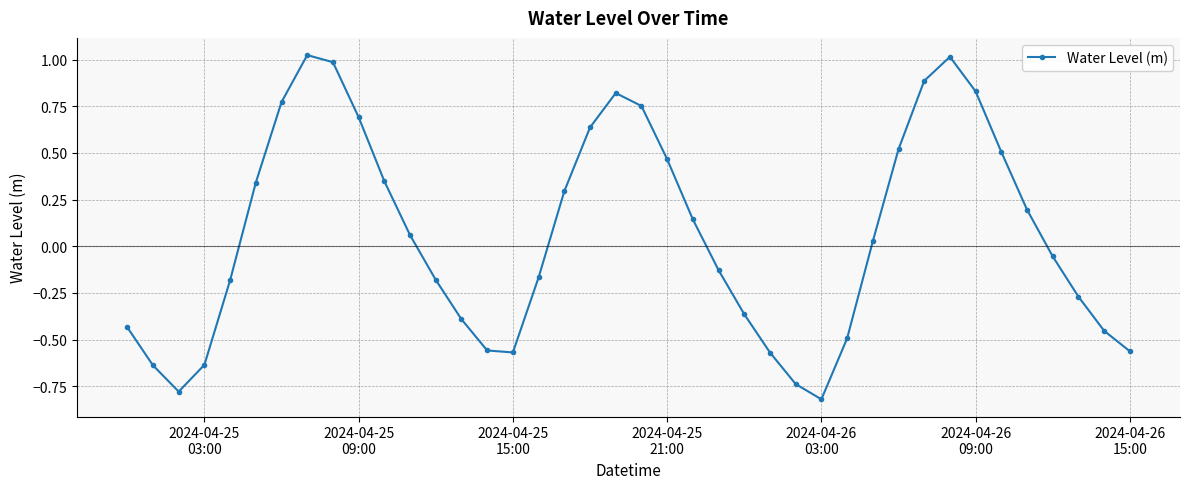

How many negative values are there?

20